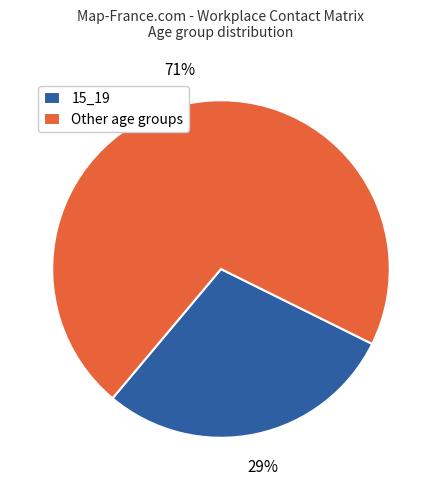

Do 15_19 and Other age groups together represent more than half of the pie?

Yes